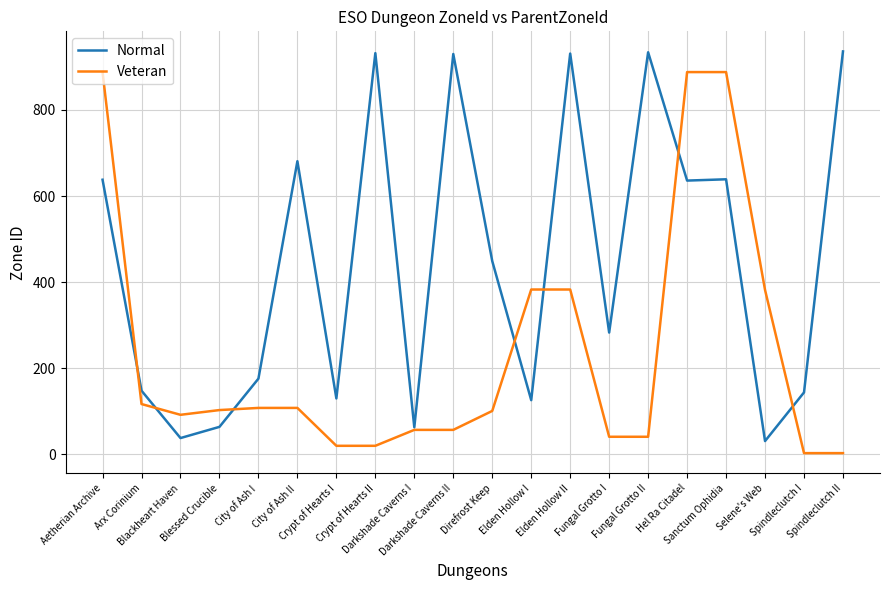

Rank the series by their maximum value, from highest to lowest.

Normal, Veteran